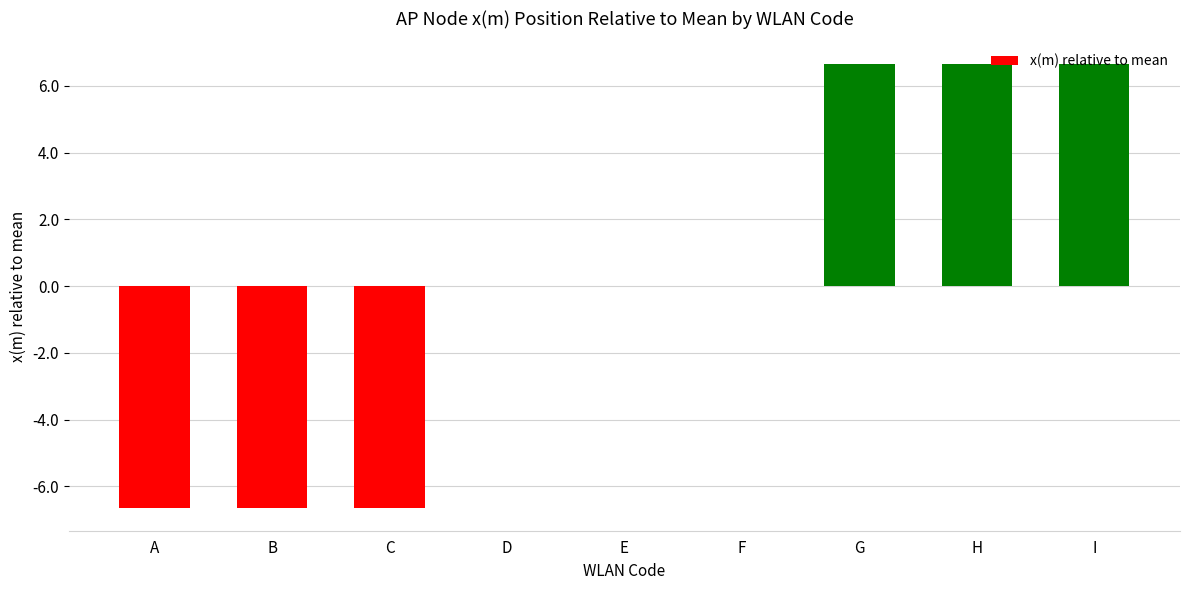

How many categories are shown in the chart?

9